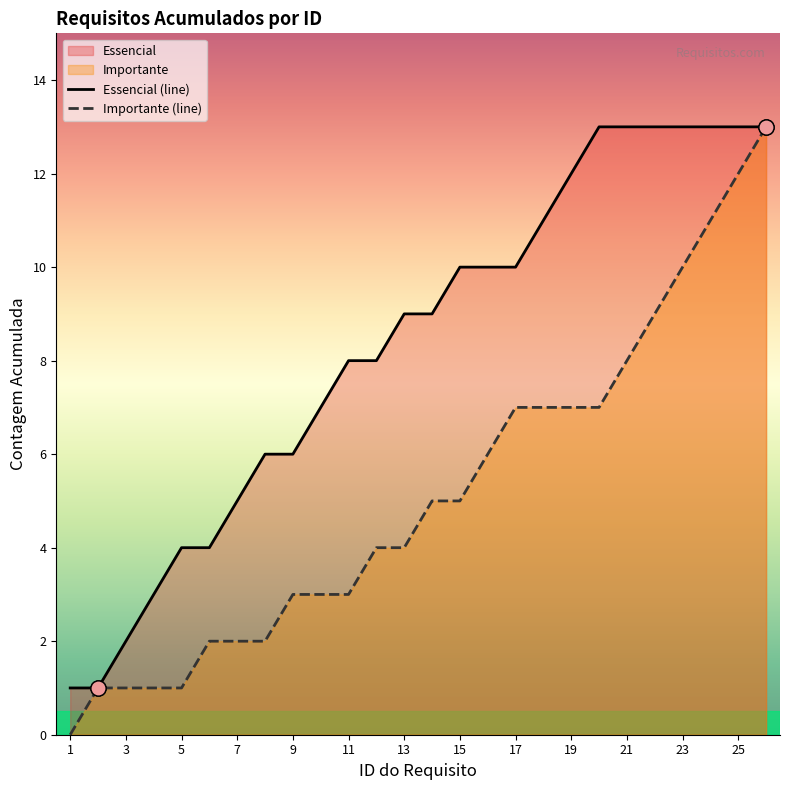

At how many categories does at least one series exceed 3?

22